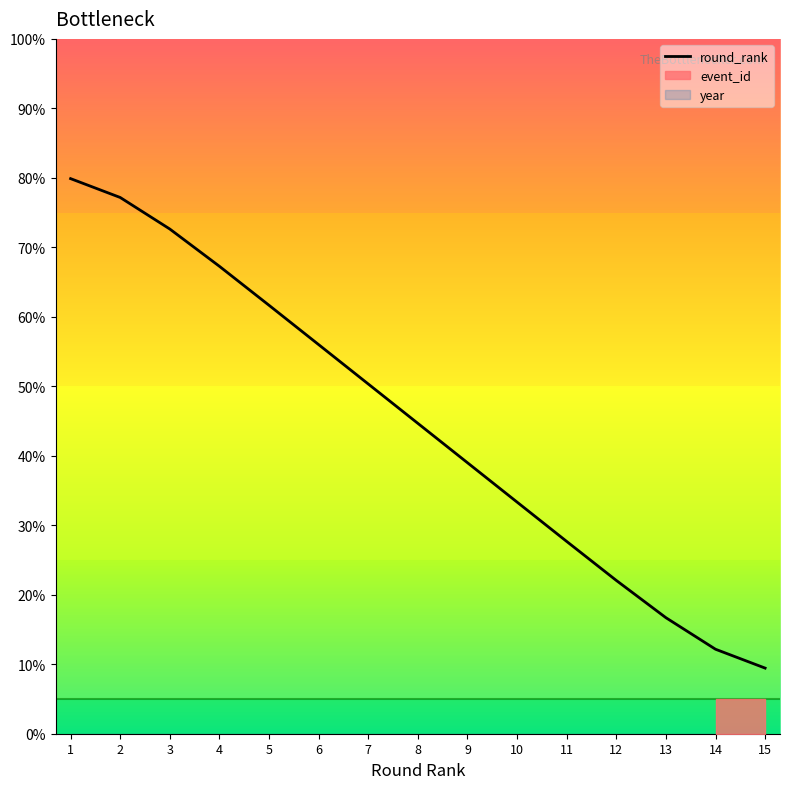

Which category has the highest value across all series?

1